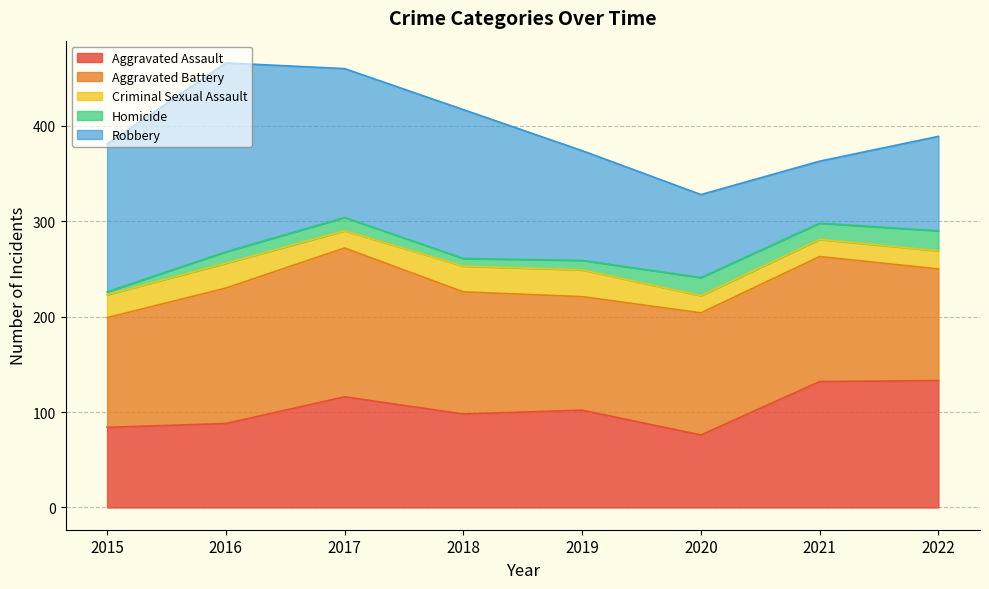

What is the value of the Aggravated Assault point at the 8th from the left?

133